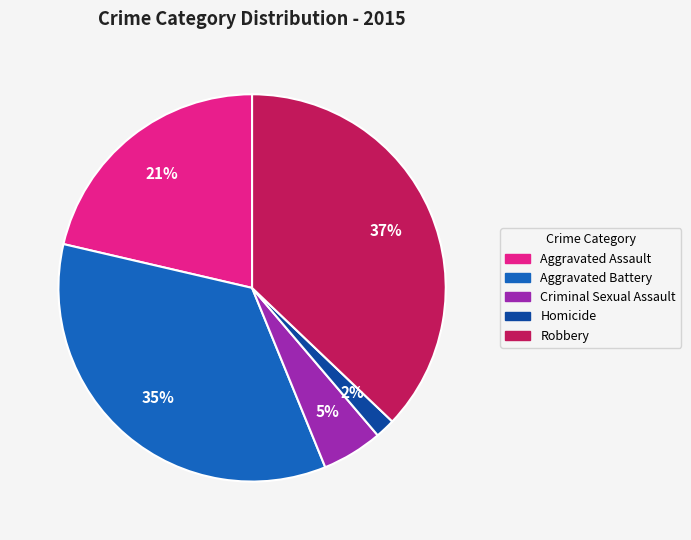

Does Aggravated Assault account for over 50% of the chart?

No